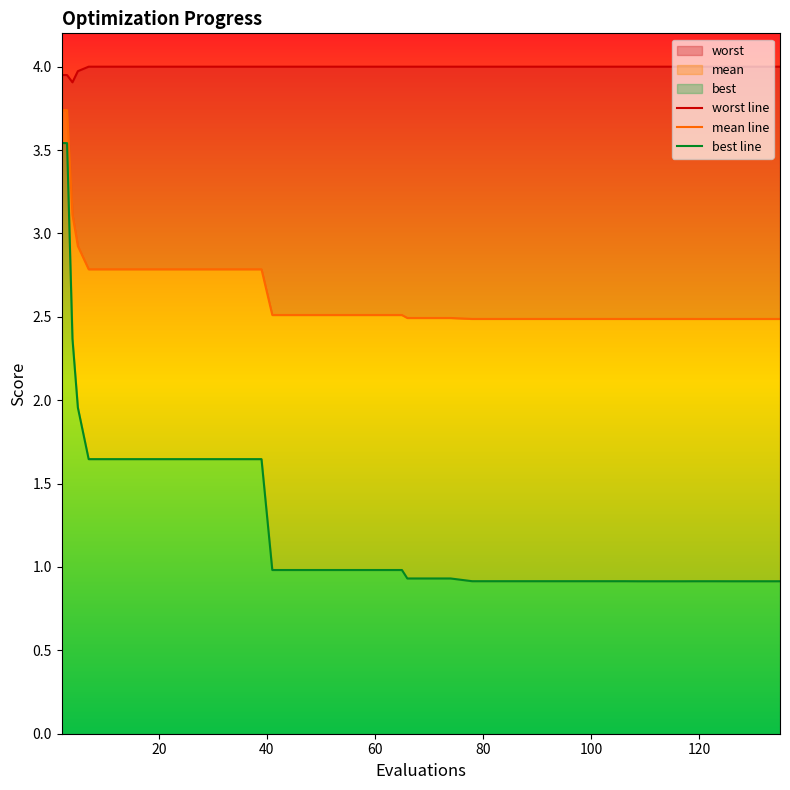

How many interior local valleys does the worst line series have?

1